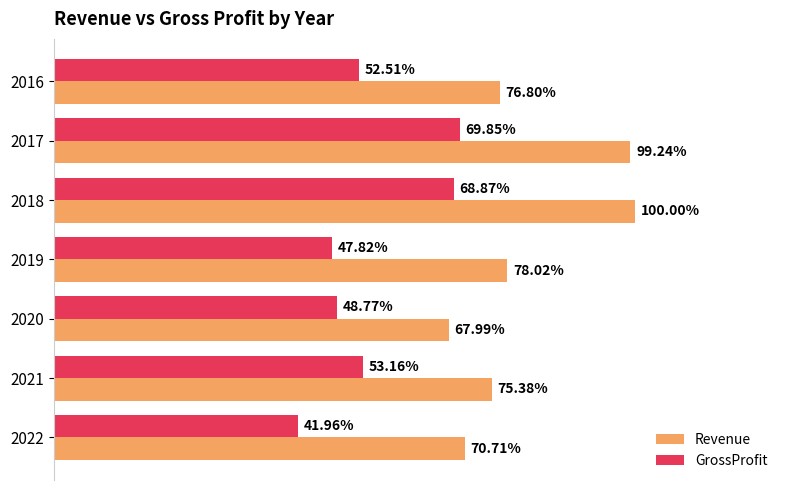

What is the difference between the maximum and minimum values in the Revenue series?

21581000